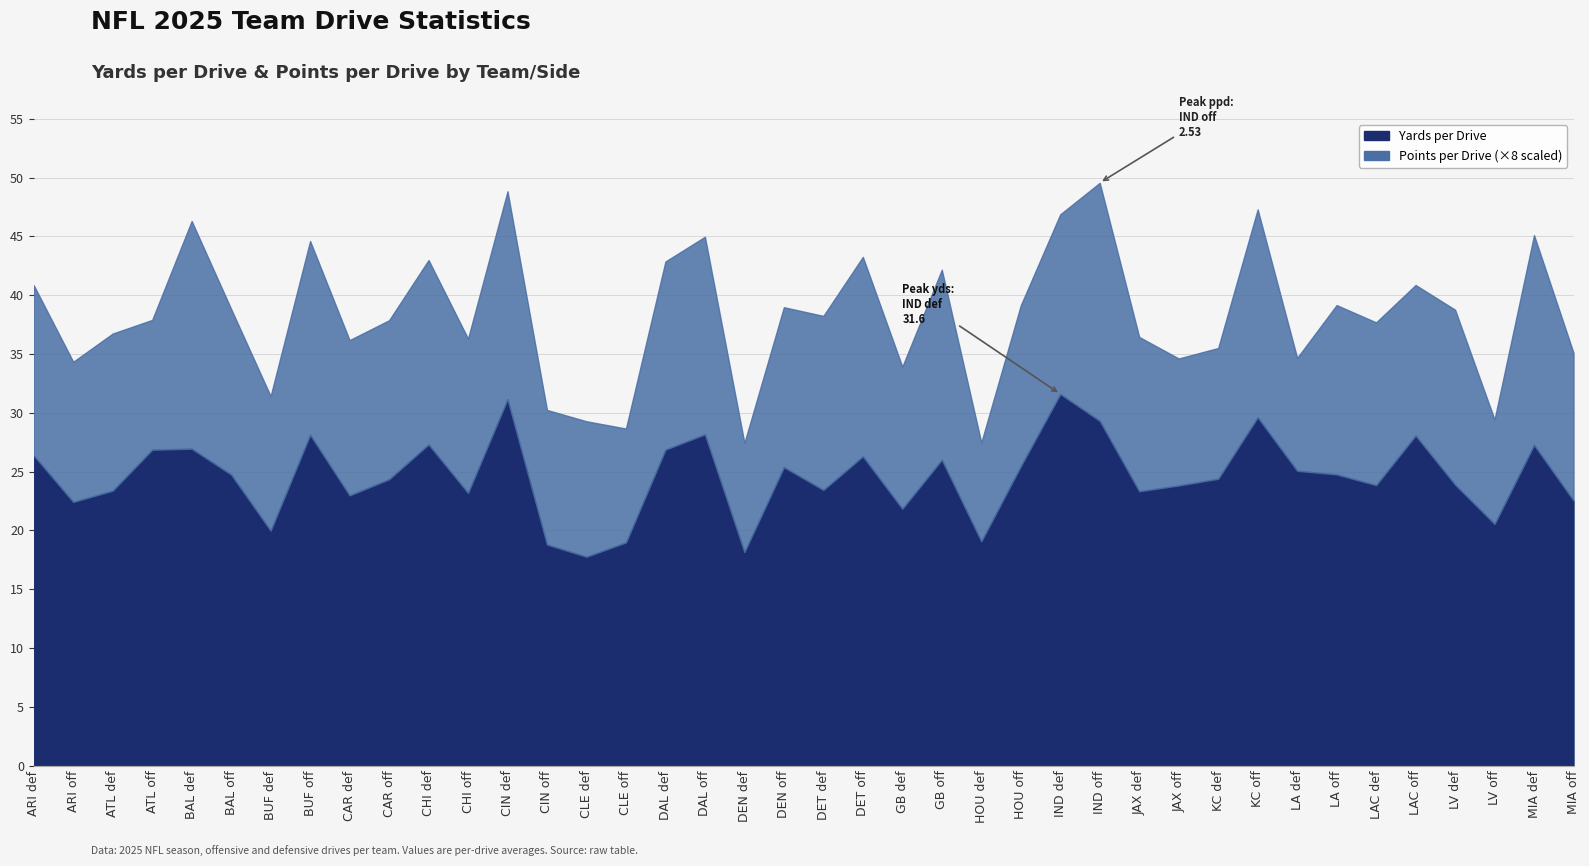

True or false: yds_per_drive and ppd_basic cross at least once.

False